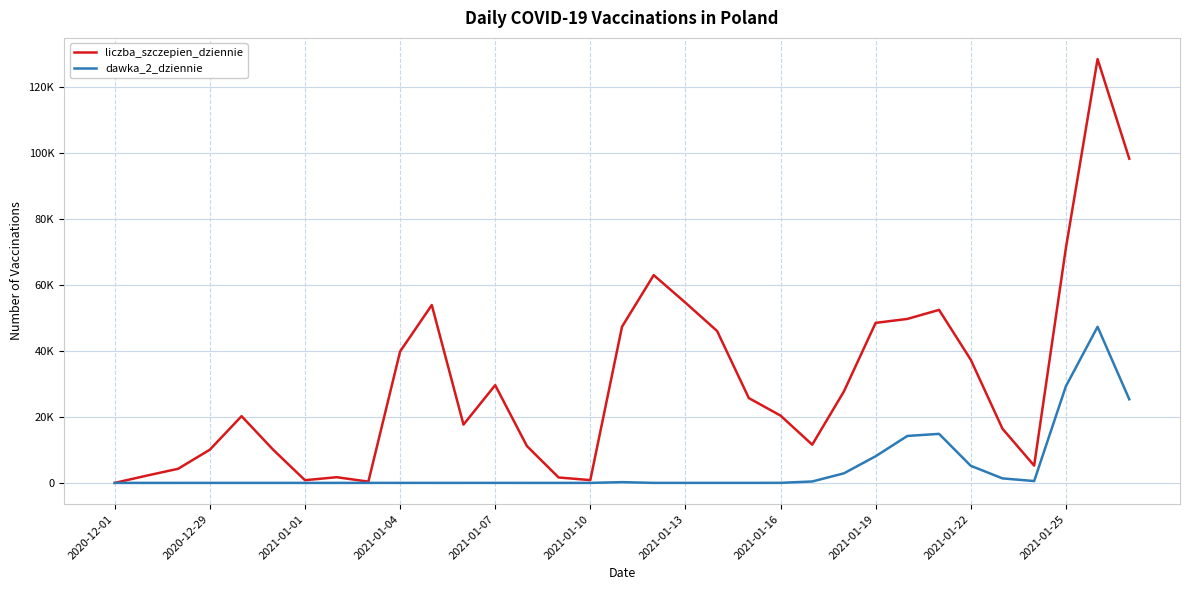

Rank the series by their average value, from highest to lowest.

liczba_szczepien_dziennie, dawka_2_dziennie